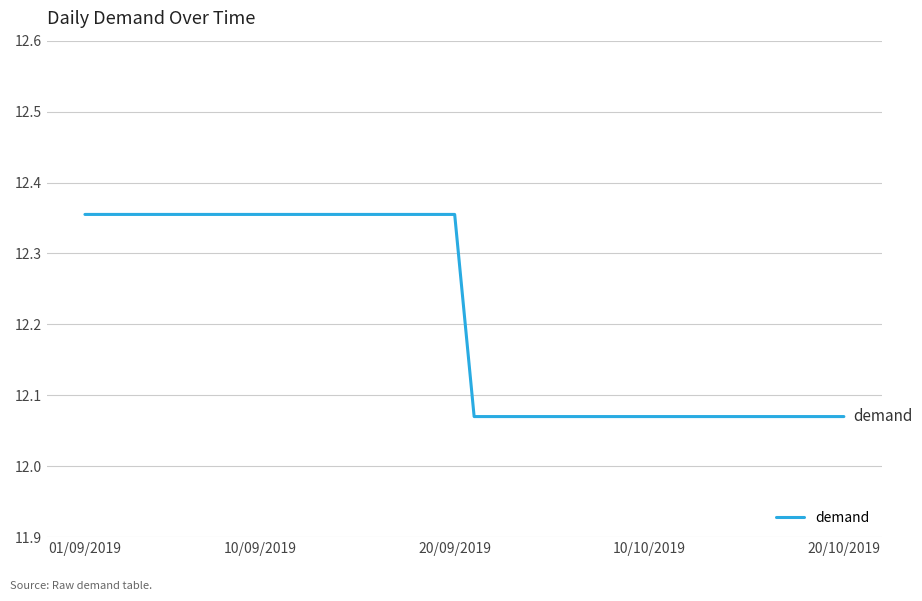

Does the chart have visible grid lines?

Yes